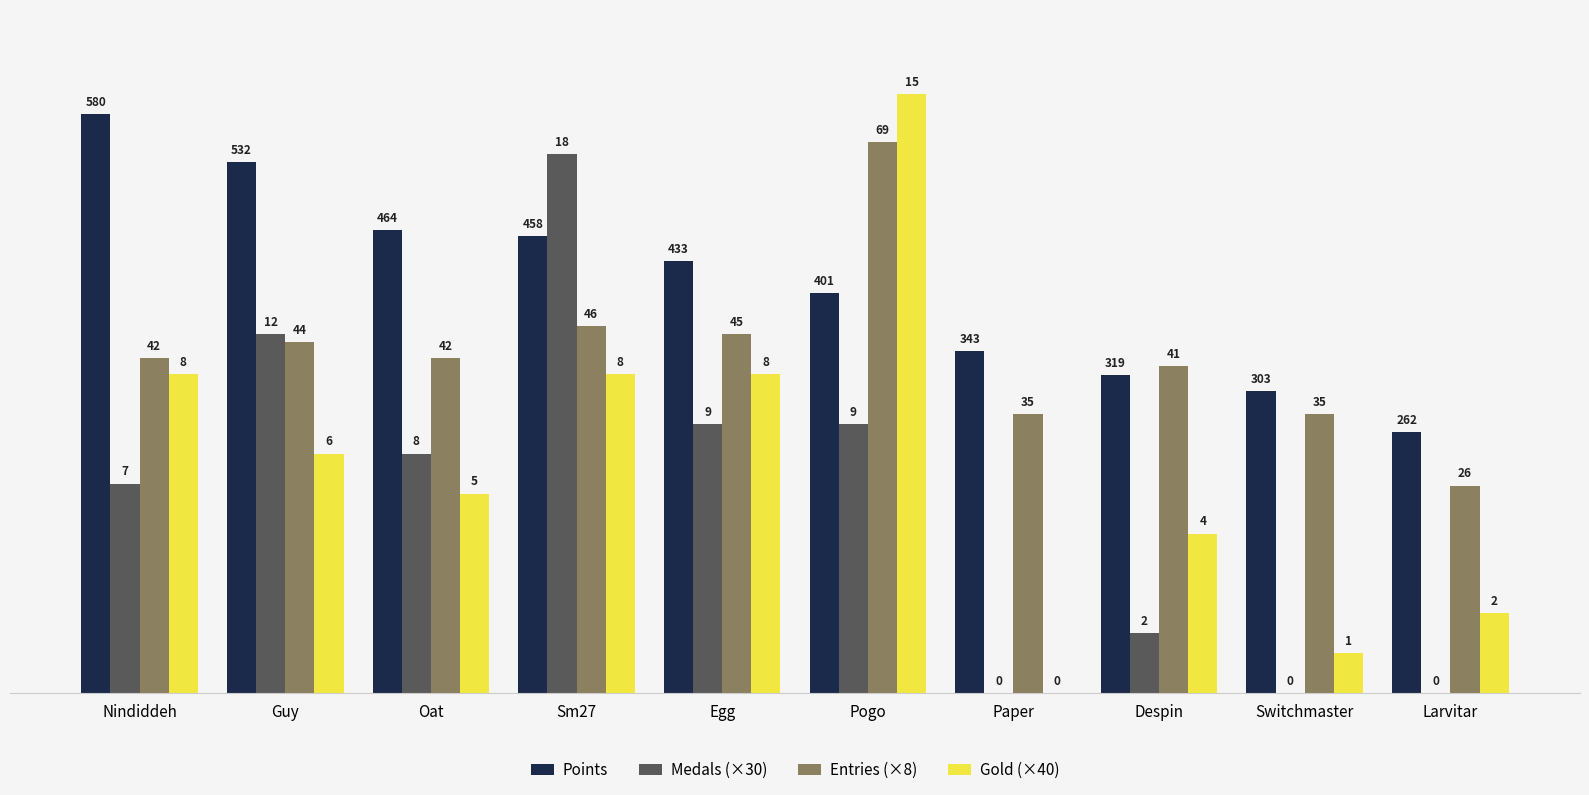

Which has a higher value, Larvitar or Guy?

Guy